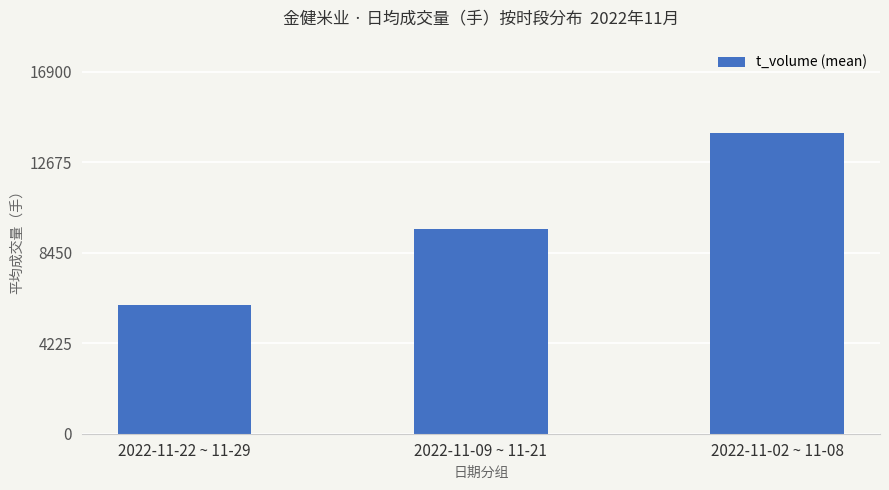

What is the label of the 1st bar from the right?

2022-11-02 ~ 11-08